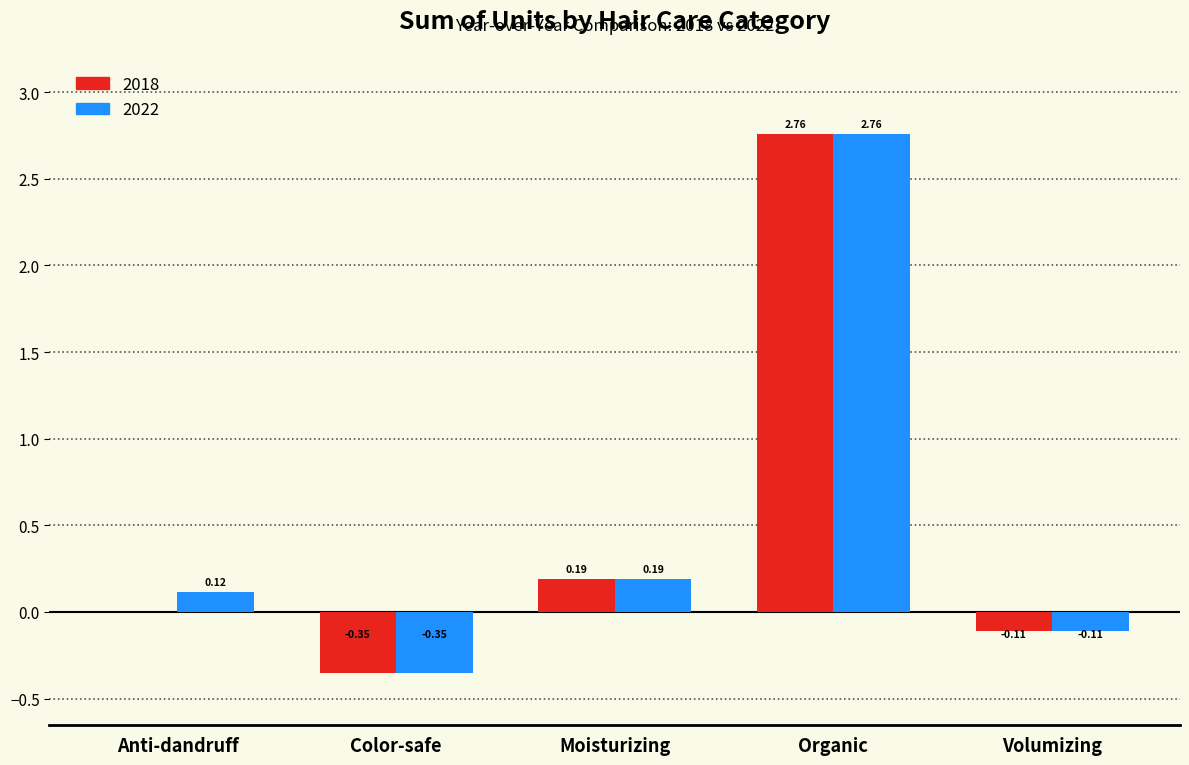

At which label does 2022 reach its peak?

Organic